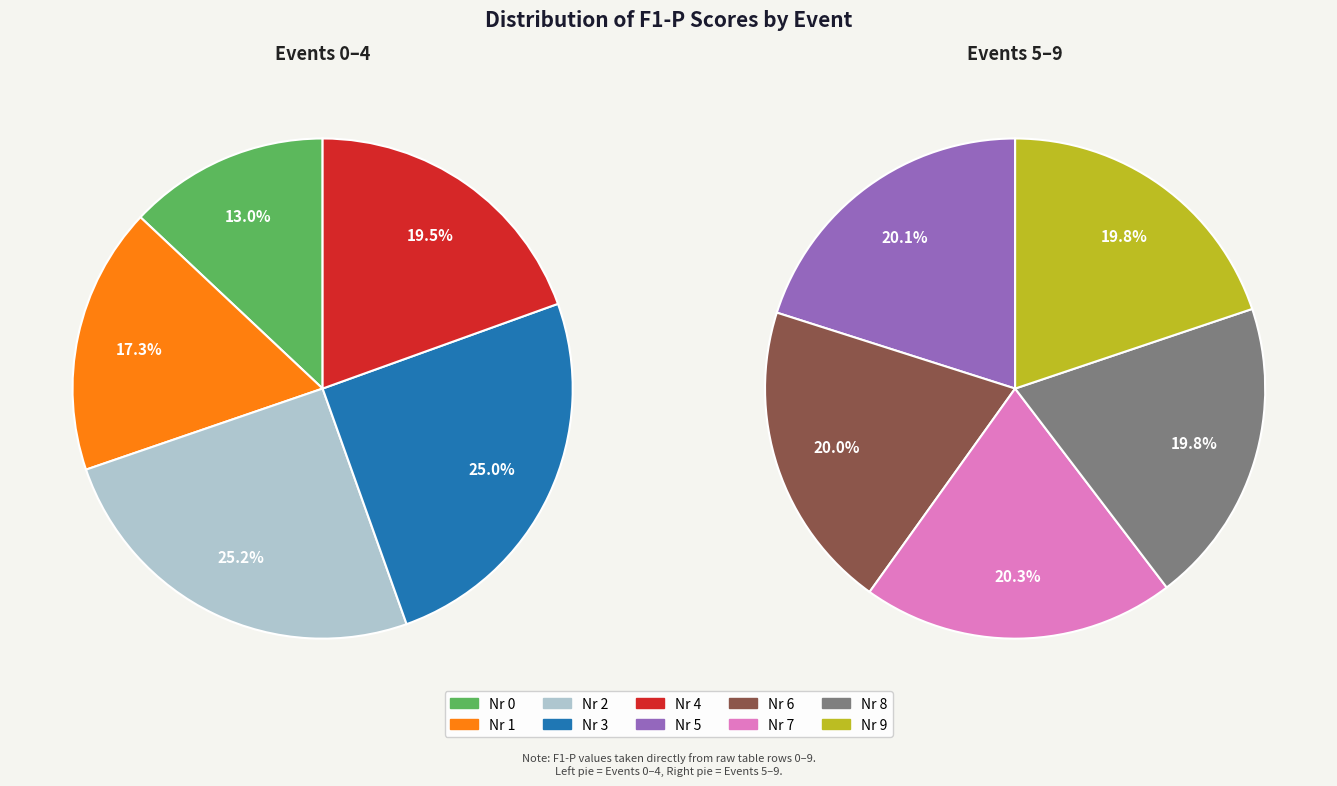

Which slice is the smallest?

Nr 0